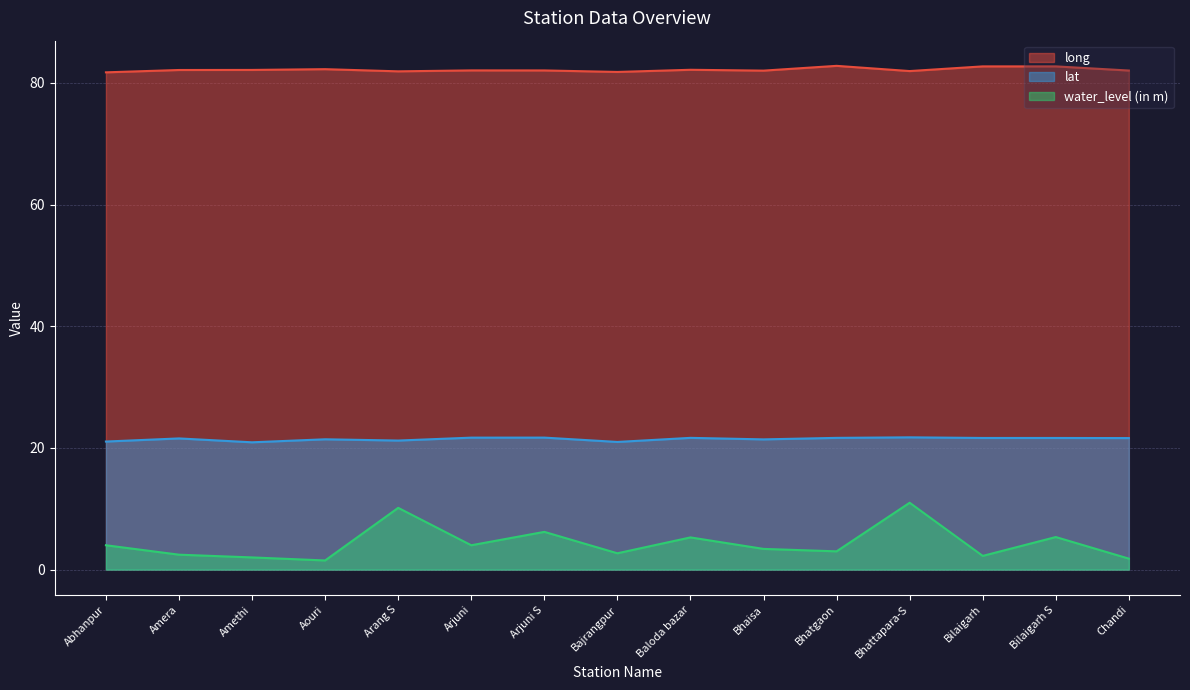

What is the average value of the water_level (in m) series?

4.3